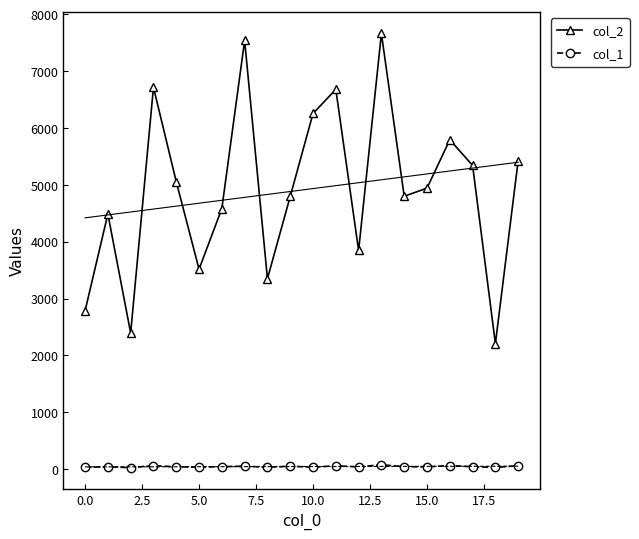

How many values in the col_2 series exceed 4942?

9